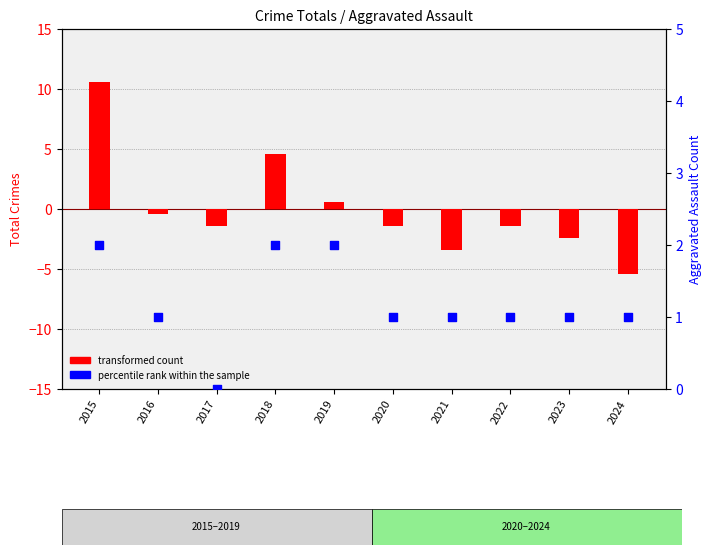

Which series contains the highest Y value?

transformed count